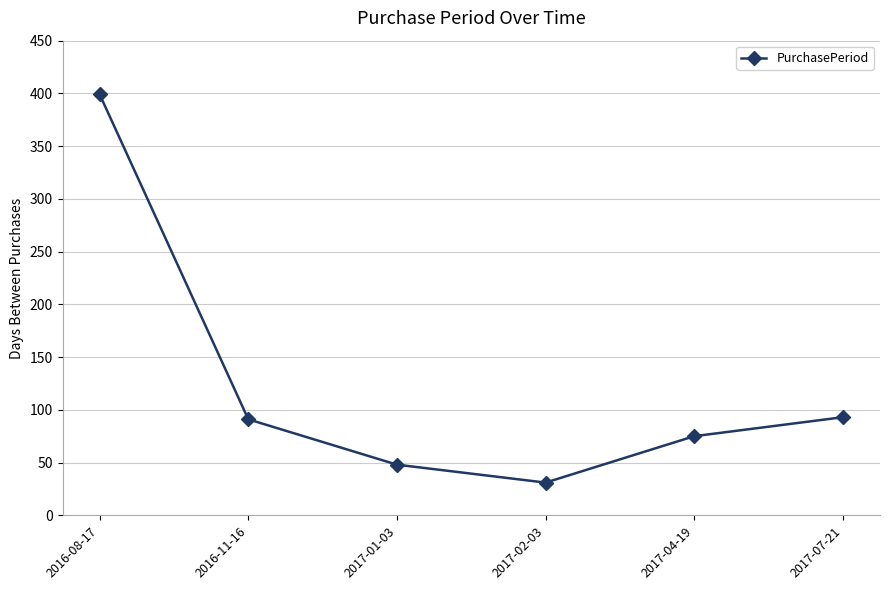

Which category has the lowest value across all series?

2017-02-03